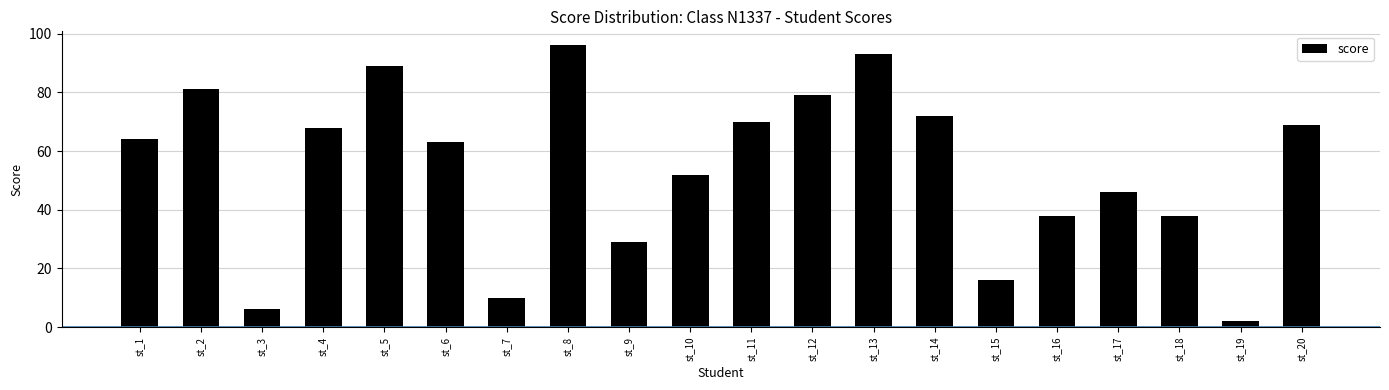

What is the greatest value displayed?

96